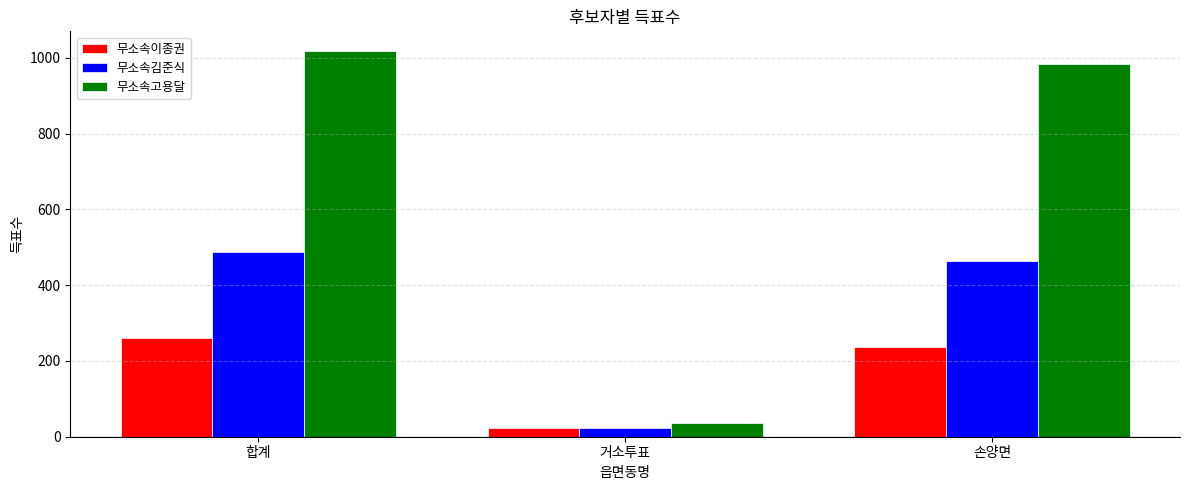

Which series has the largest total across all categories?

무소속고용달